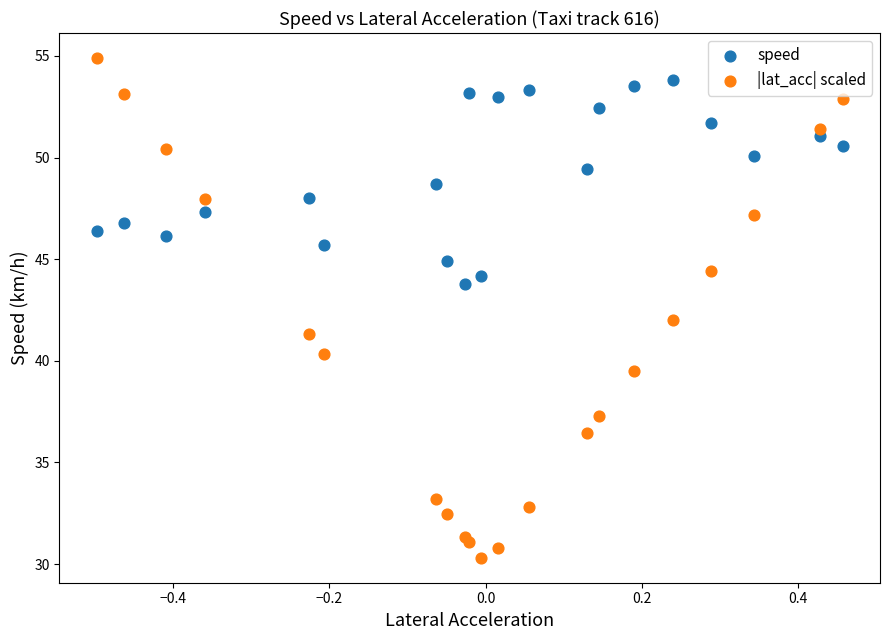

Which series has the largest Y range (max minus min)?

|lat_acc| scaled